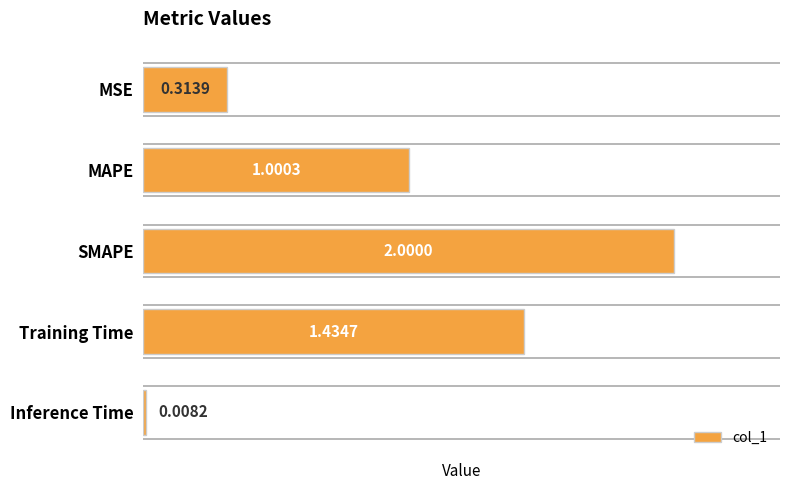

Which label corresponds to the smallest value in the chart?

Inference Time